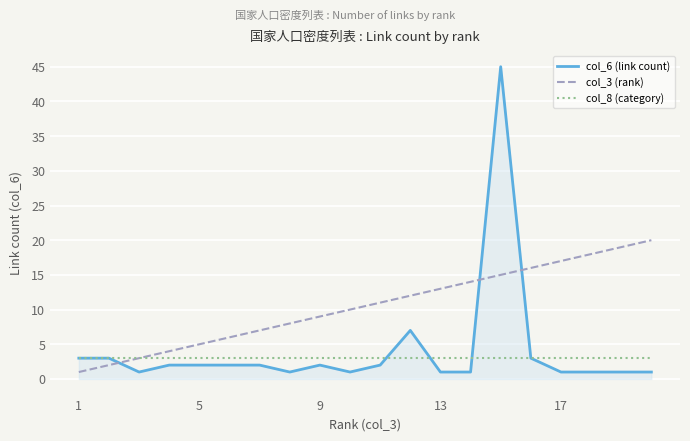

What is the maximum value for col_6 (link count)?

45